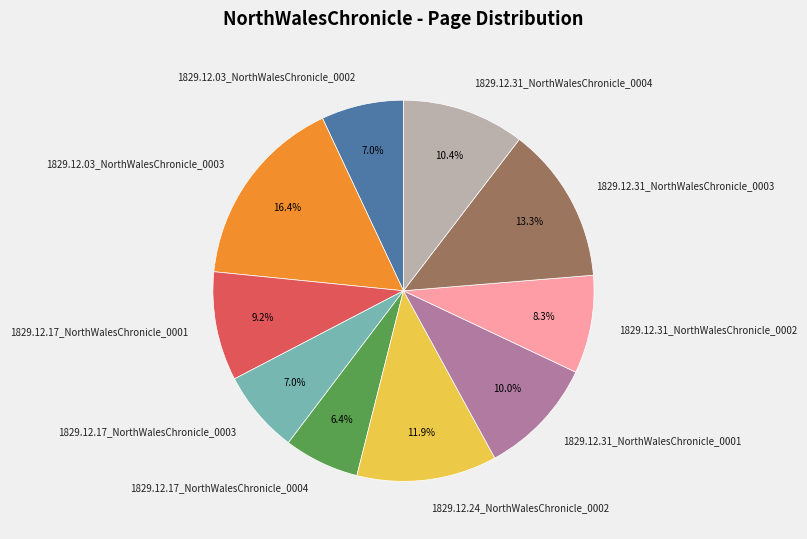

Combined, do 1829.12.31_NorthWalesChronicle_0003 and 1829.12.17_NorthWalesChronicle_0001 account for over 50%?

No